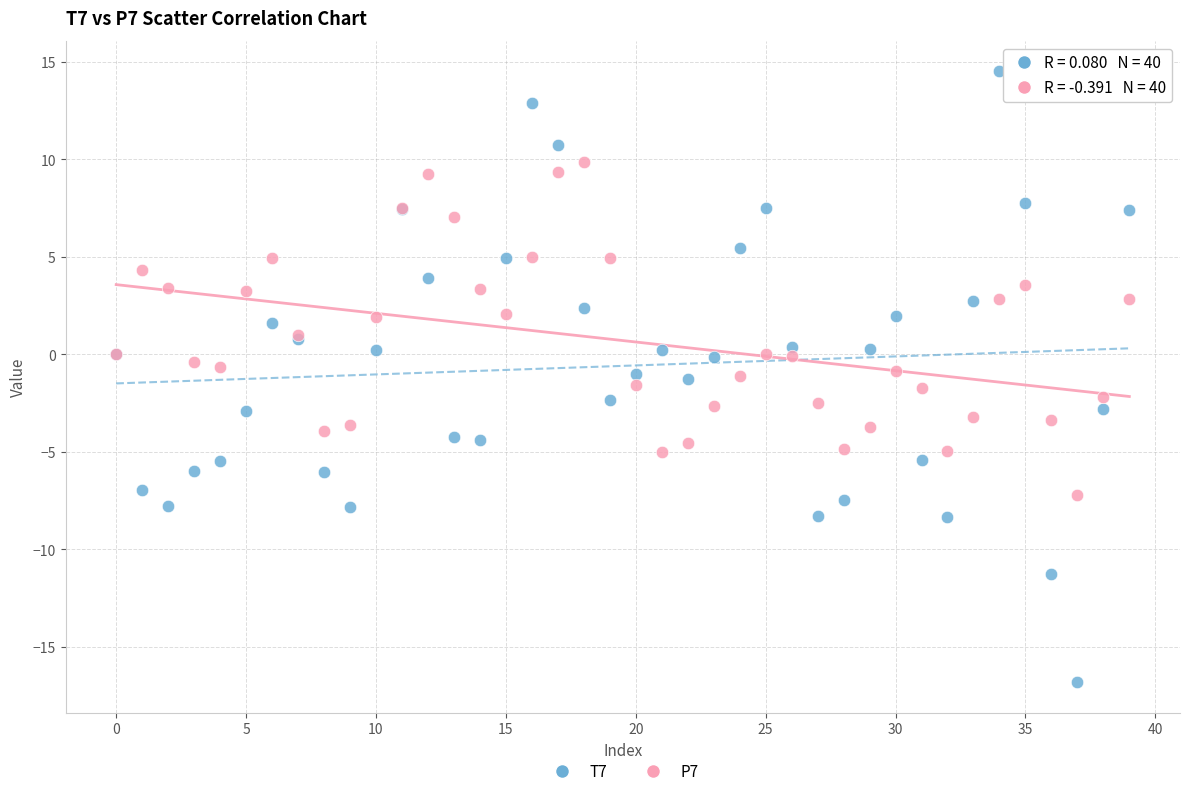

Which series contains the lowest Y value?

T7